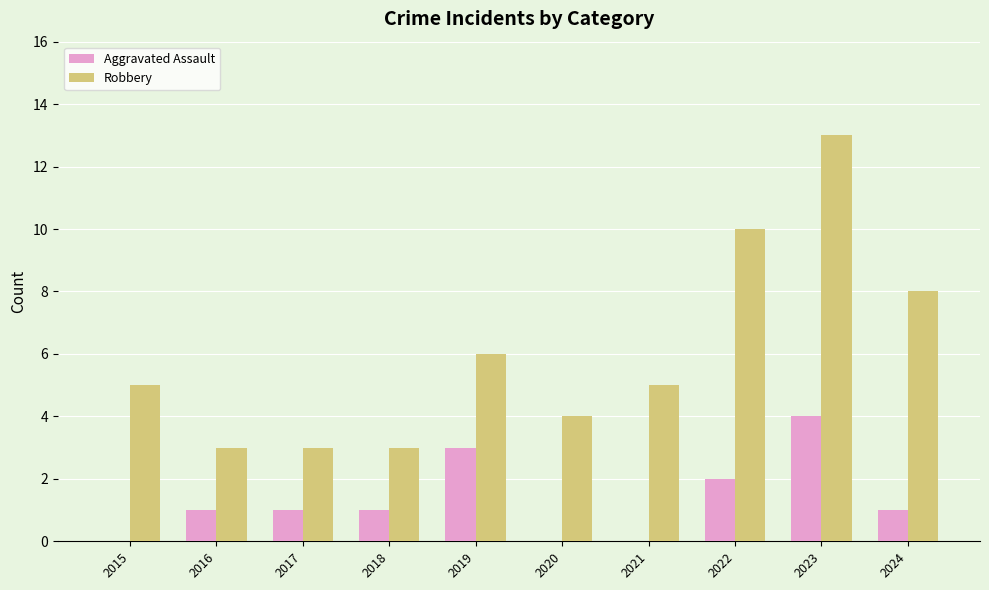

What is the average value of the Robbery series?

6